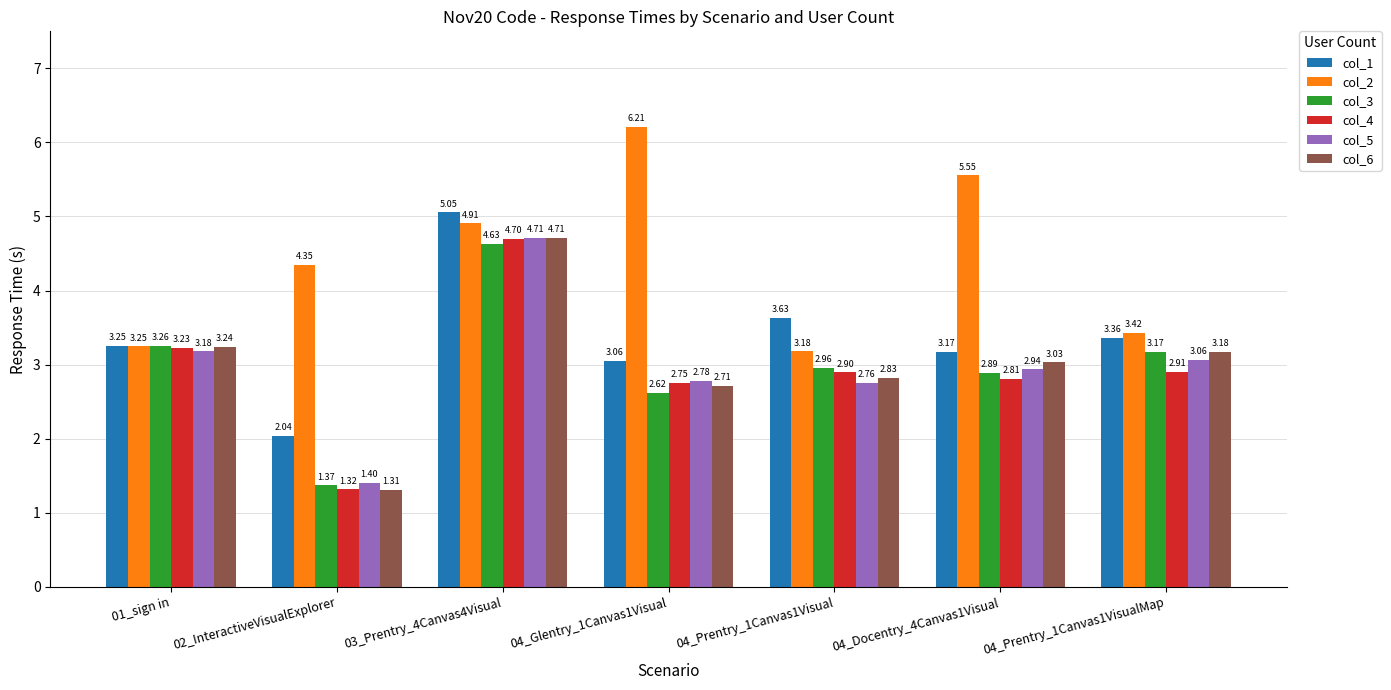

What is the label of the 7th bar from the right?

01_sign in